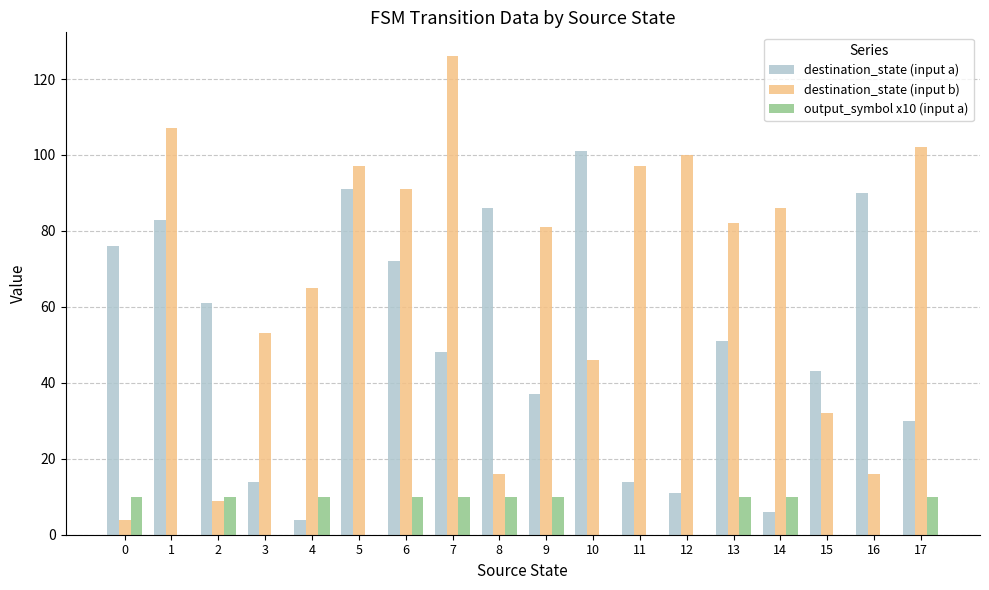

What is the spread (max minus min) of values at 14?

80